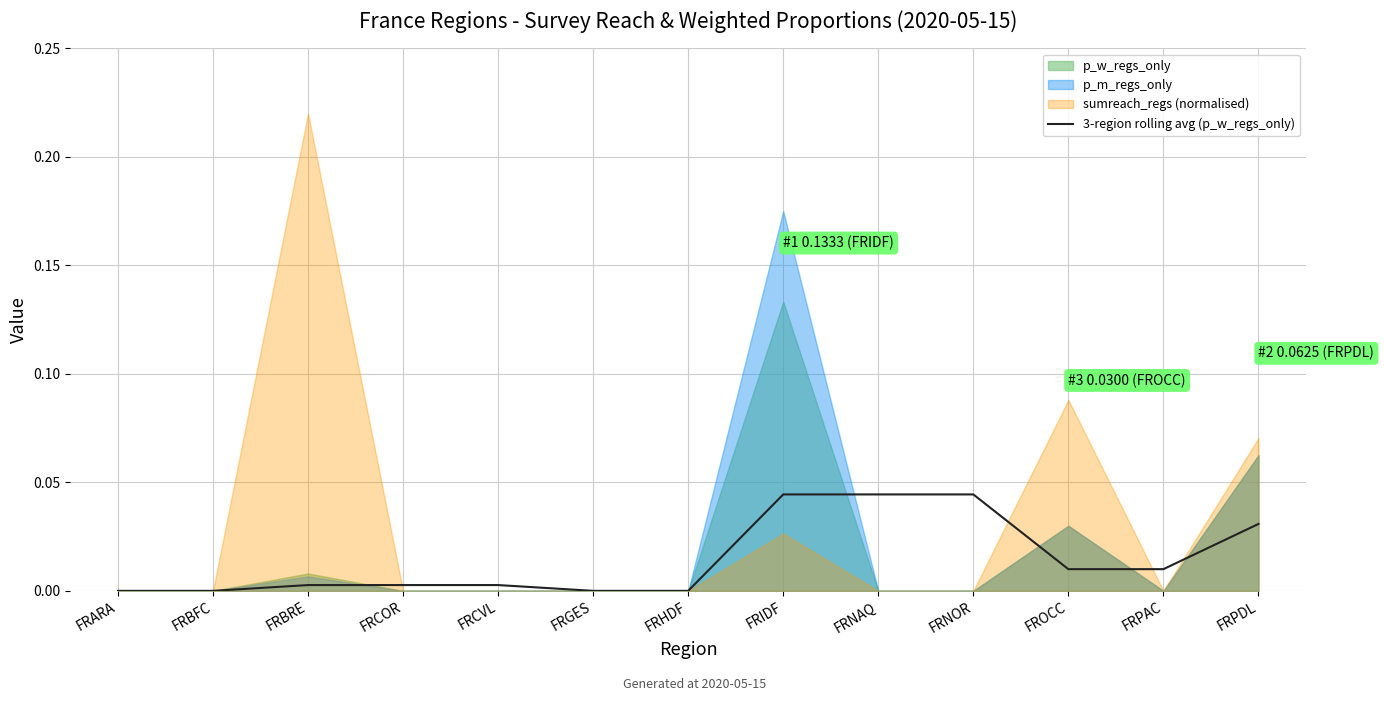

Is it true that 3-region rolling avg (p_w_regs_only) equals 0.0 at FRBFC?

True